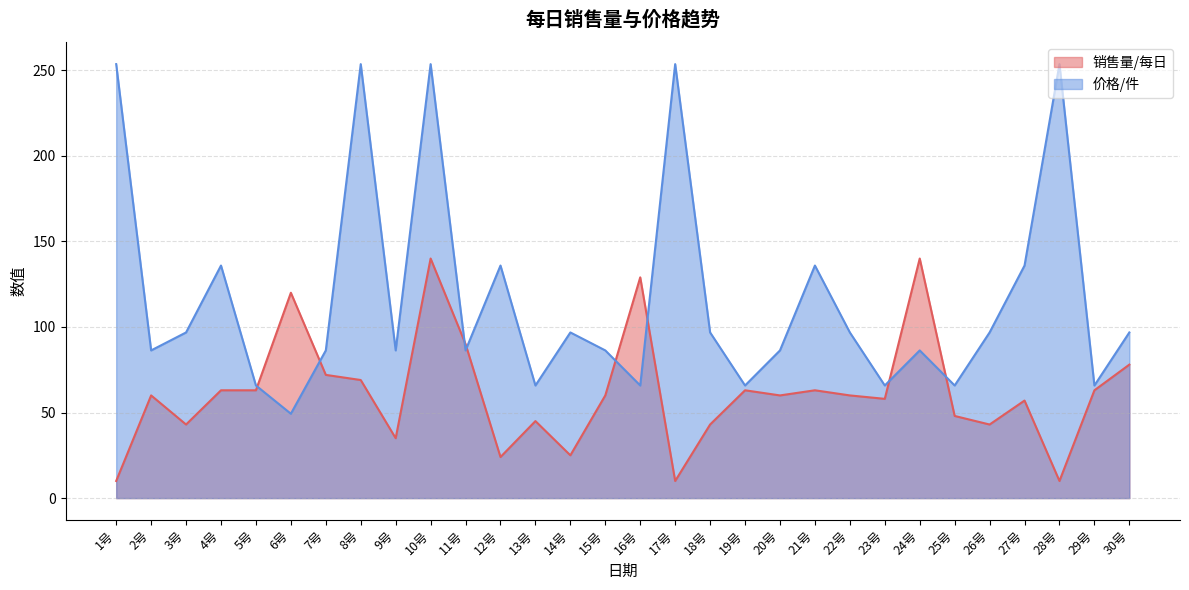

What is the total value across all series at 7号?

158.3